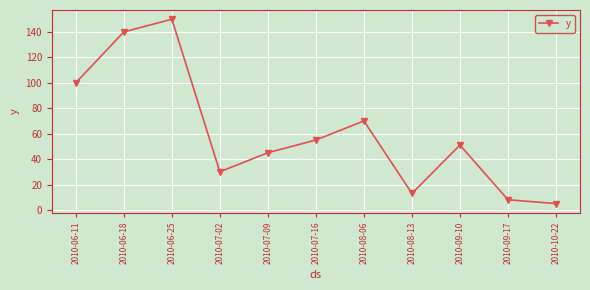

Reading left to right, what are all the values shown in this chart?

100	140	150	30	45	55	70	13	51	8	5